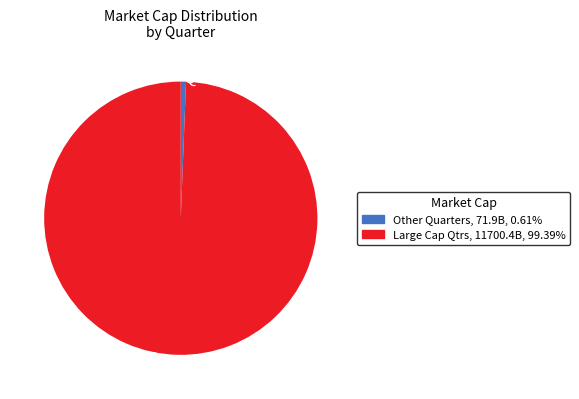

Count the number of slices in the pie.

2